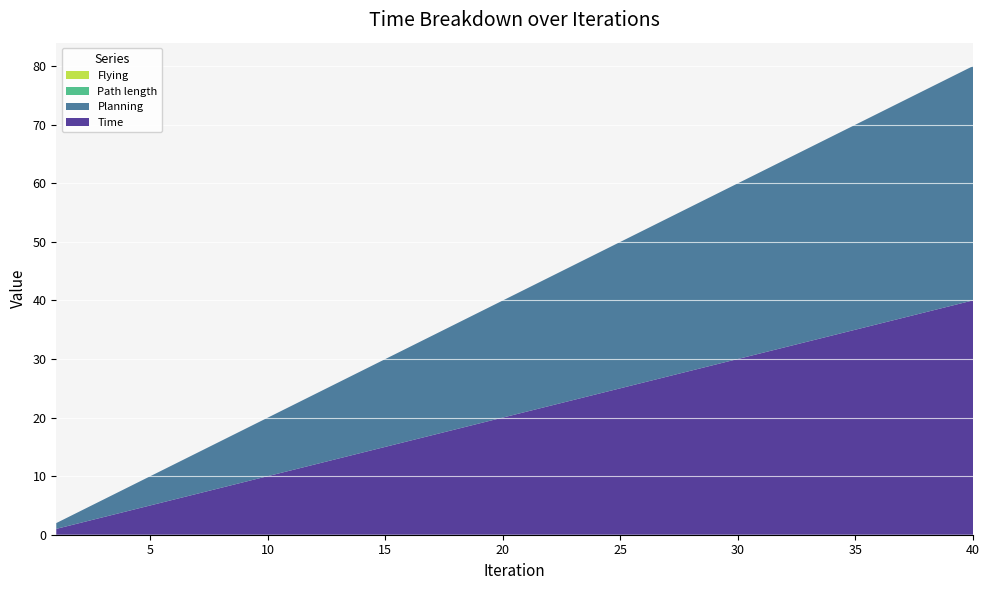

Reading left to right, extract all data points from this chart.

Time: 1=1.0	2=2.0	3=3.0	4=4.0	5=5.0	6=6.0	7=7.0	8=8.0	9=9.0	10=10.0	11=11.0	12=12.0	13=13.0	14=14.0	15=15.0	16=16.0	17=17.0	18=18.0	19=19.0	20=20.0	21=21.0	22=22.0	23=23.0	24=24.0	25=25.0	26=26.0	27=27.0	28=28.0	29=29.0	30=30.0	31=31.0	32=32.0	33=33.0	34=34.0	35=35.0	36=36.0	37=37.0	38=38.0	39=39.0	40=40.0
Planning: 1=1.0	2=2.0	3=3.0	4=4.0	5=5.0	6=6.0	7=7.0	8=8.0	9=9.0	10=10.0	11=11.0	12=12.0	13=13.0	14=14.0	15=15.0	16=16.0	17=17.0	18=18.0	19=19.0	20=20.0	21=21.0	22=22.0	23=23.0	24=24.0	25=25.0	26=26.0	27=27.0	28=28.0	29=29.0	30=30.0	31=31.0	32=32.0	33=33.0	34=34.0	35=35.0	36=36.0	37=37.0	38=38.0	39=39.0	40=40.0
Path length: 1=0.0	2=0.0	3=0.0	4=0.0	5=0.0	6=0.0	7=0.0	8=0.0	9=0.0	10=0.0	11=0.0	12=0.0	13=0.0	14=0.0	15=0.0	16=0.0	17=0.0	18=0.0	19=0.0	20=0.0	21=0.0	22=0.0	23=0.0	24=0.0	25=0.0	26=0.0	27=0.0	28=0.0	29=0.0	30=0.0	31=0.0	32=0.0	33=0.0	34=0.0	35=0.0	36=0.0	37=0.0	38=0.0	39=0.0	40=0.0
Flying: 1=0.0	2=0.0	3=0.0	4=0.0	5=0.0	6=0.0	7=0.0	8=0.0	9=0.0	10=0.0	11=0.0	12=0.0	13=0.0	14=0.0	15=0.0	16=0.0	17=0.0	18=0.0	19=0.0	20=0.0	21=0.0	22=0.0	23=0.0	24=0.0	25=0.0	26=0.0	27=0.0	28=0.0	29=0.0	30=0.0	31=0.0	32=0.0	33=0.0	34=0.0	35=0.0	36=0.0	37=0.0	38=0.0	39=0.0	40=0.0